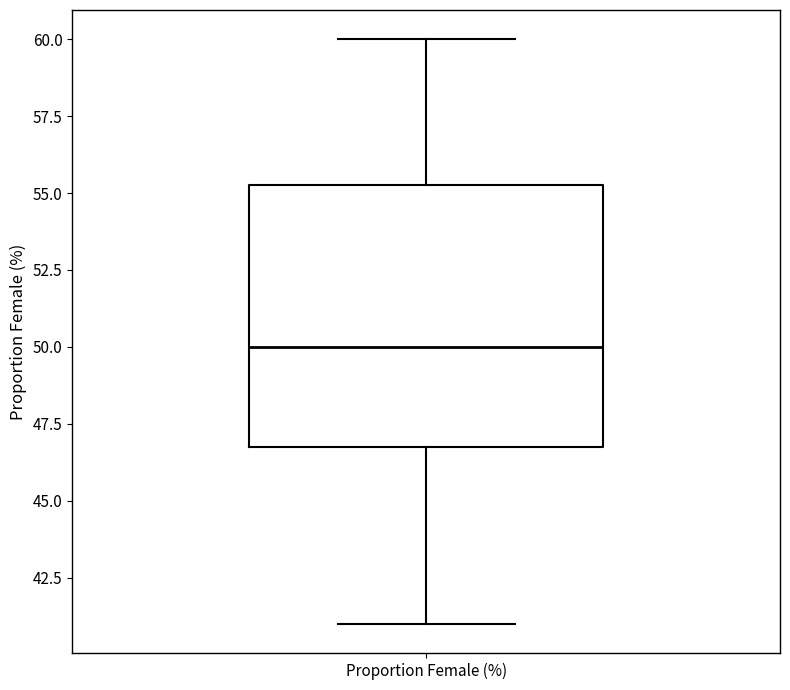

Where does the median line of the box for Proportion Female (%) sit on the y-axis? The values are not printed on the chart, so give them approximately, as read against the axis.

50.0